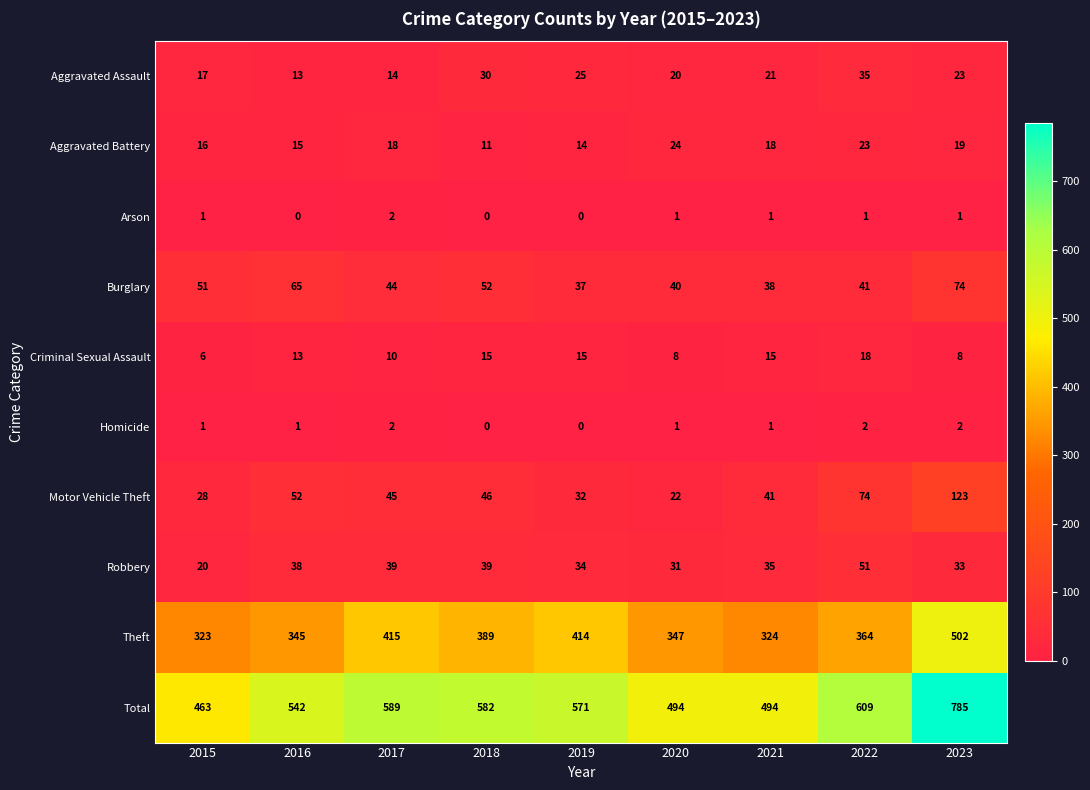

Rank the series at 2023 from highest to lowest value.

Total, Theft, Motor Vehicle Theft, Burglary, Robbery, Aggravated Assault, Aggravated Battery, Criminal Sexual Assault, Homicide, Arson